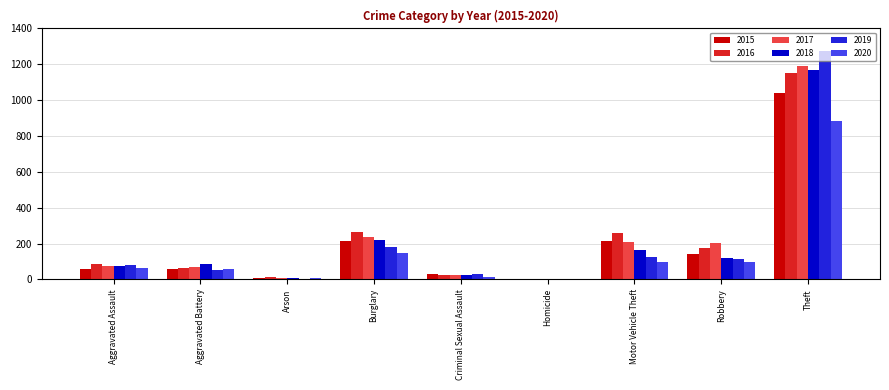

At which label is 2019 closest to 638?

Burglary